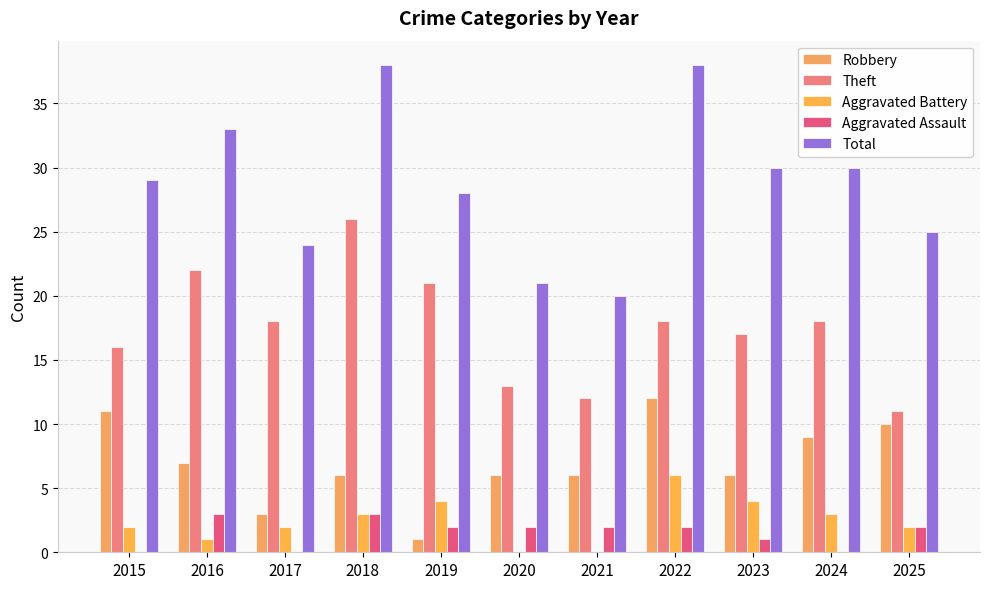

What is the sum of the Theft values at 2023 and 2025?

28